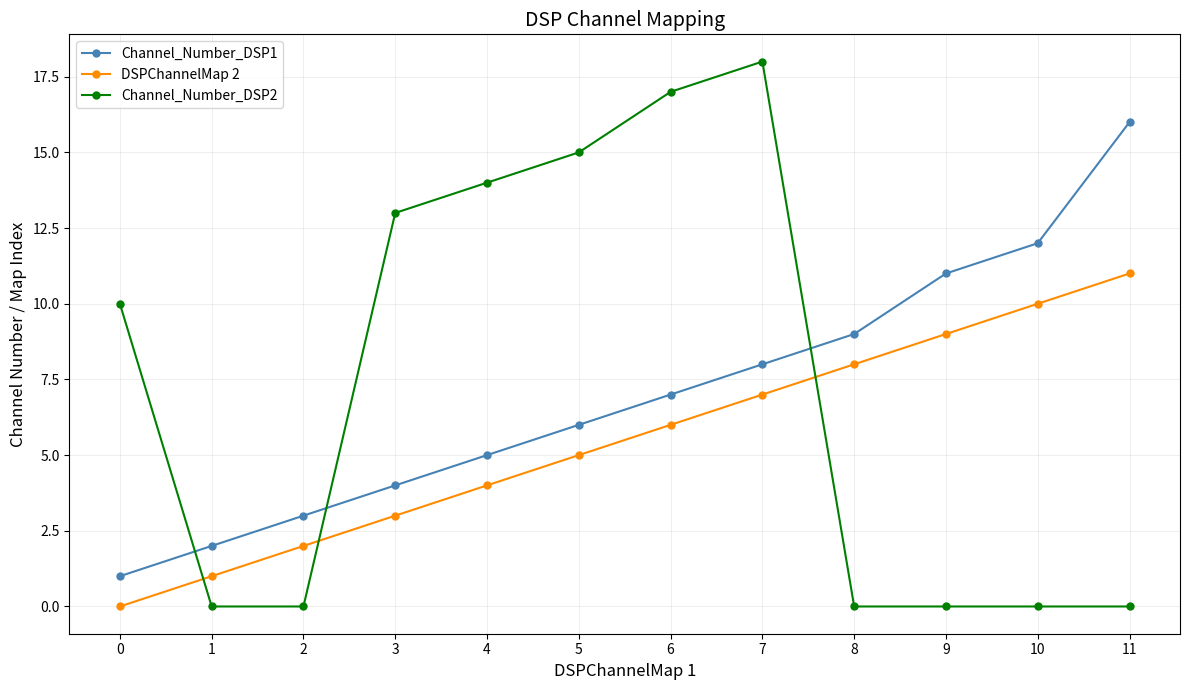

How many positive values does the DSPChannelMap 2 series have?

11